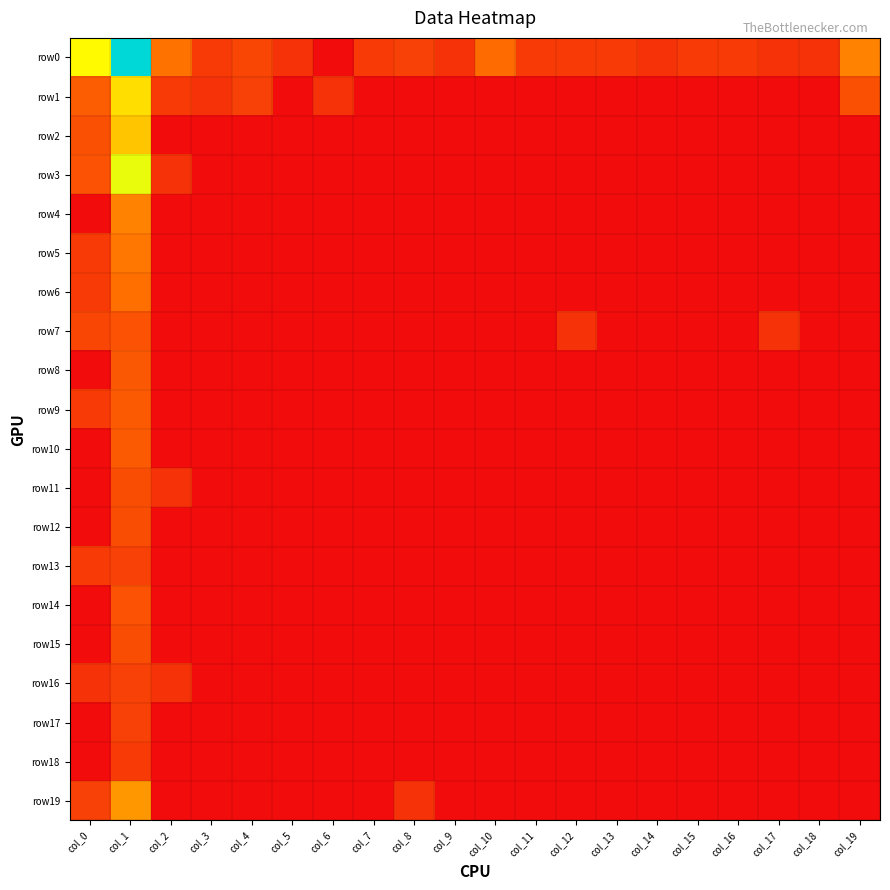

Count the number of categories in the chart.

20